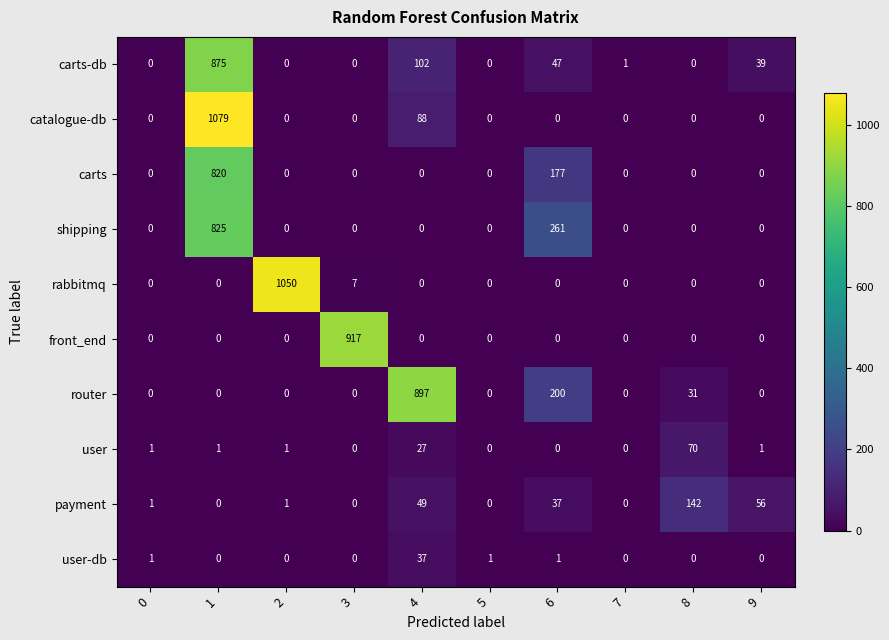

Where is router nearest to the value 448?

6